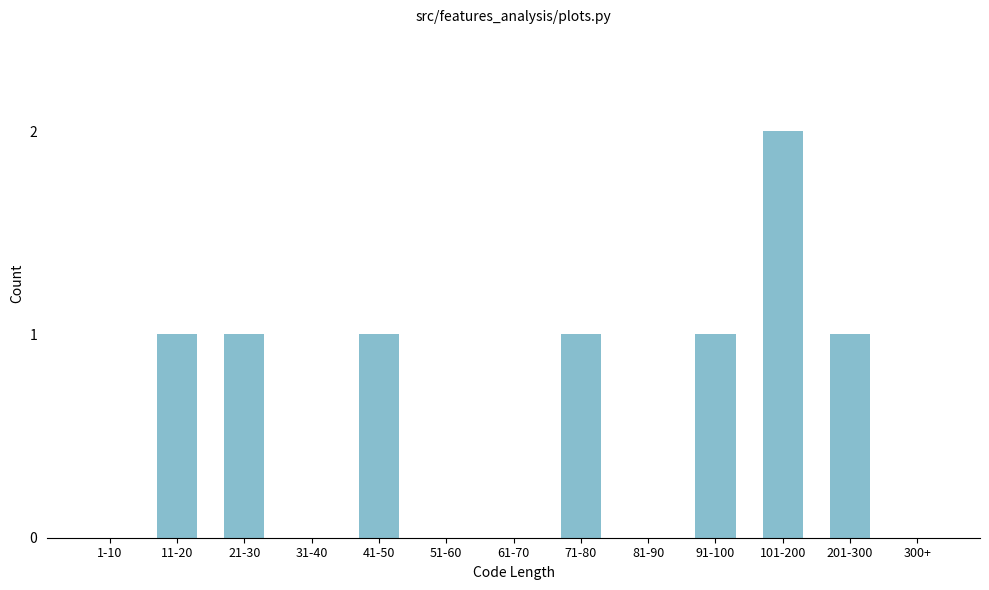

Reading left to right, extract all data points from this chart.

1-10=0	11-20=1	21-30=1	31-40=0	41-50=1	51-60=0	61-70=0	71-80=1	81-90=0	91-100=1	101-200=2	201-300=1	300+=0